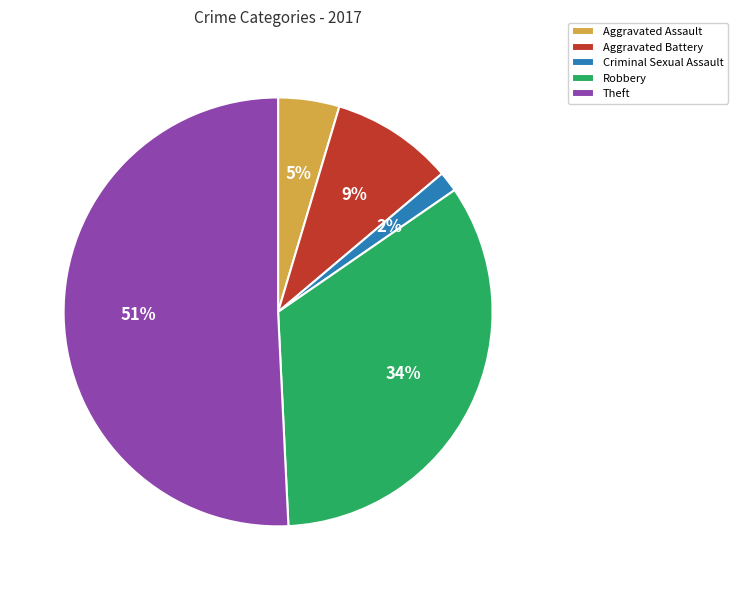

Which has a higher value, Aggravated Battery or Robbery?

Robbery